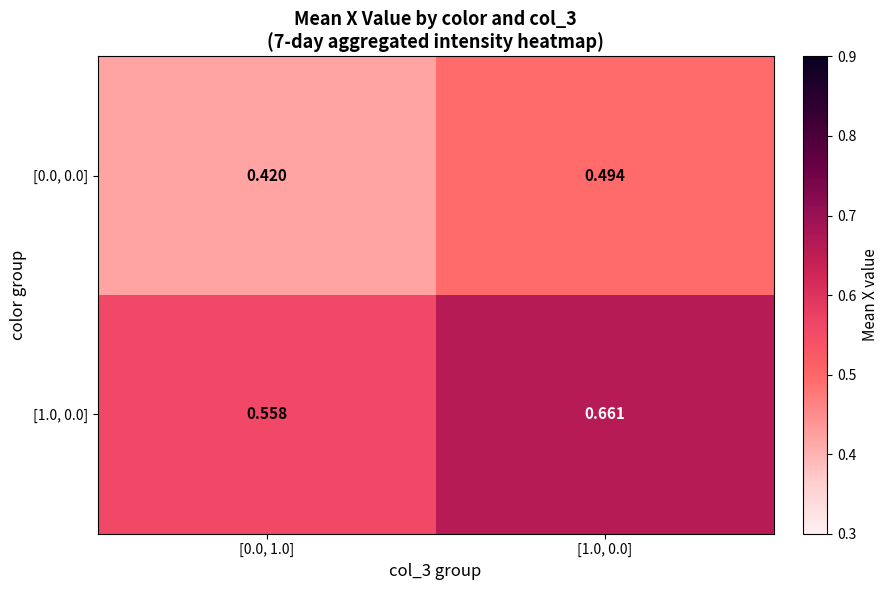

Which series has the largest range (max minus min)?

[1.0, 0.0]